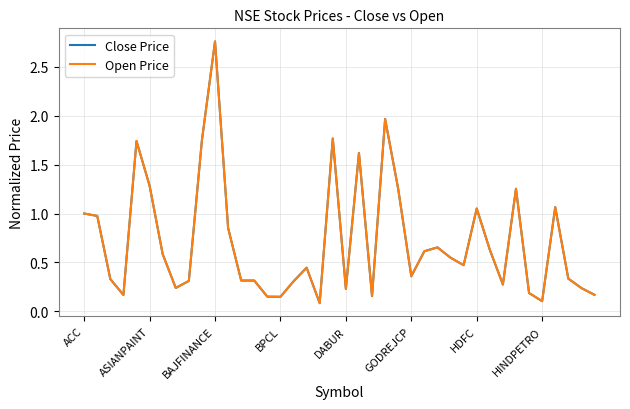

True or false: Open Price and Close Price intersect in this chart.

False